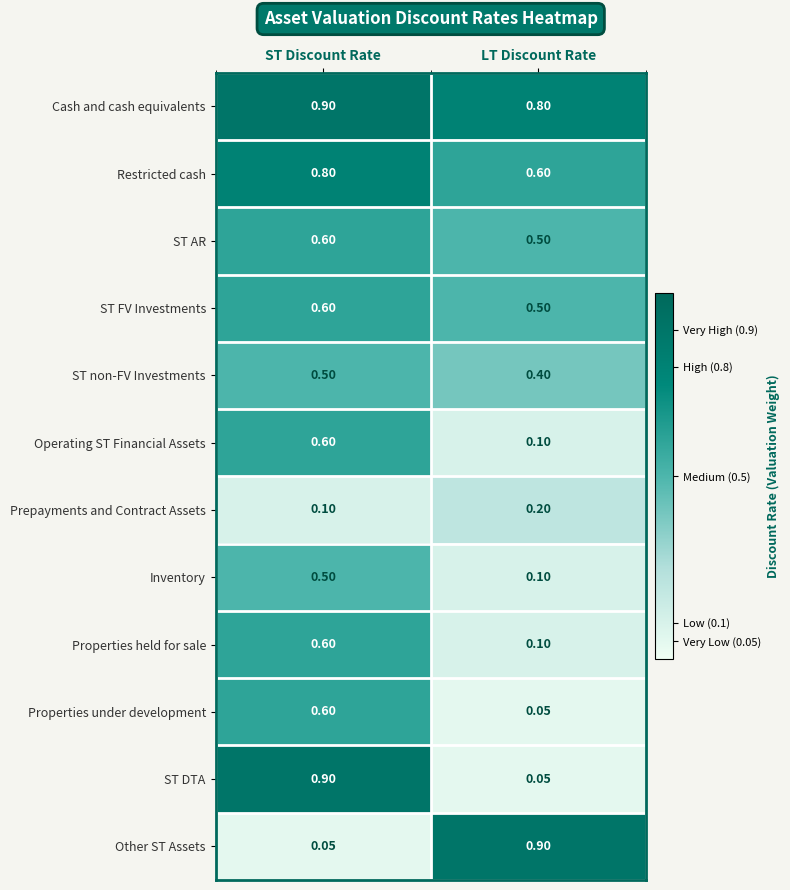

At which label does Other ST Assets reach its minimum?

ST Discount Rate